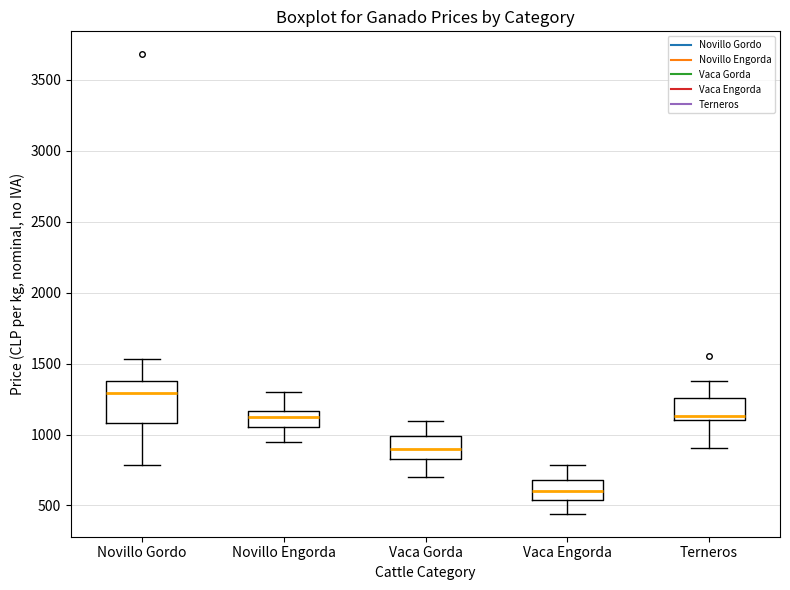

Which box has the lowest median line?

Vaca Engorda